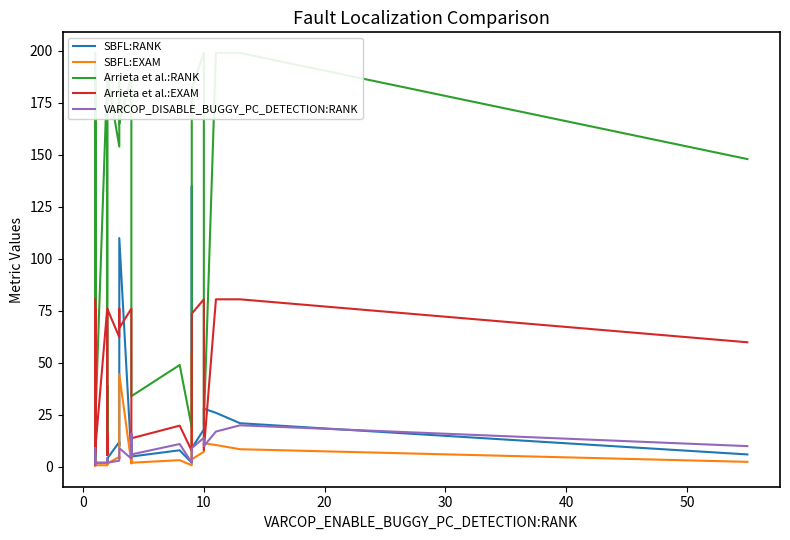

Is the value of SBFL:RANK at 15 greater than the value of SBFL:EXAM at 20?

Yes